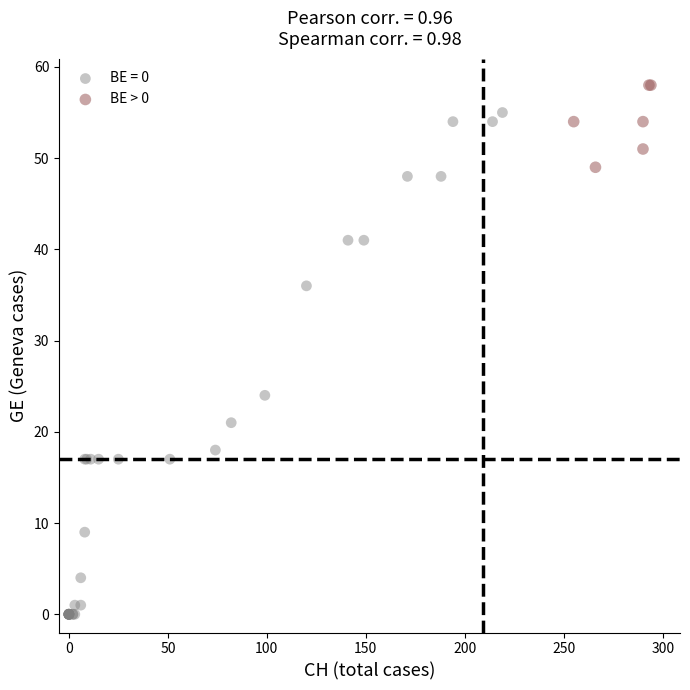

Which series has the largest Y range (max minus min)?

BE = 0